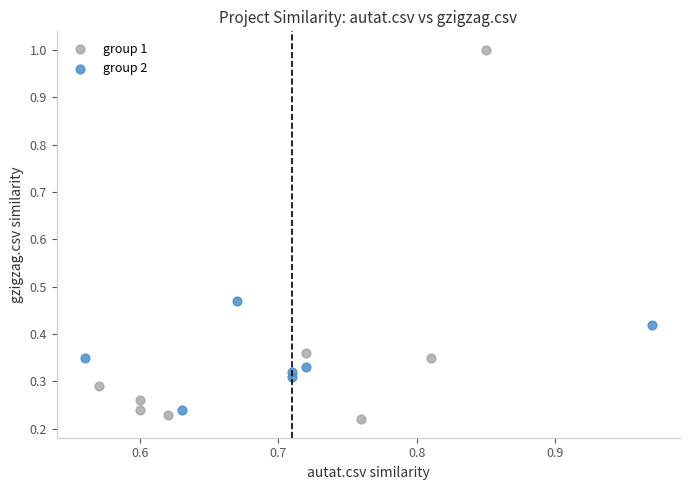

Which series has the largest Y range (max minus min)?

group 1